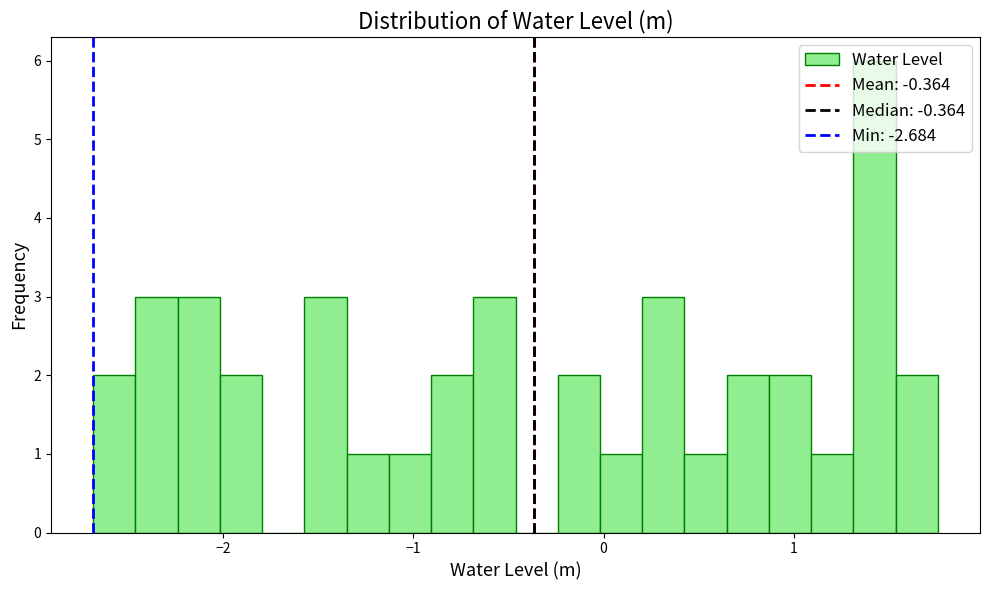

Around what value on the x-axis is the tallest bar? Give the approximate position of its centre, as read against the axis.

1.4